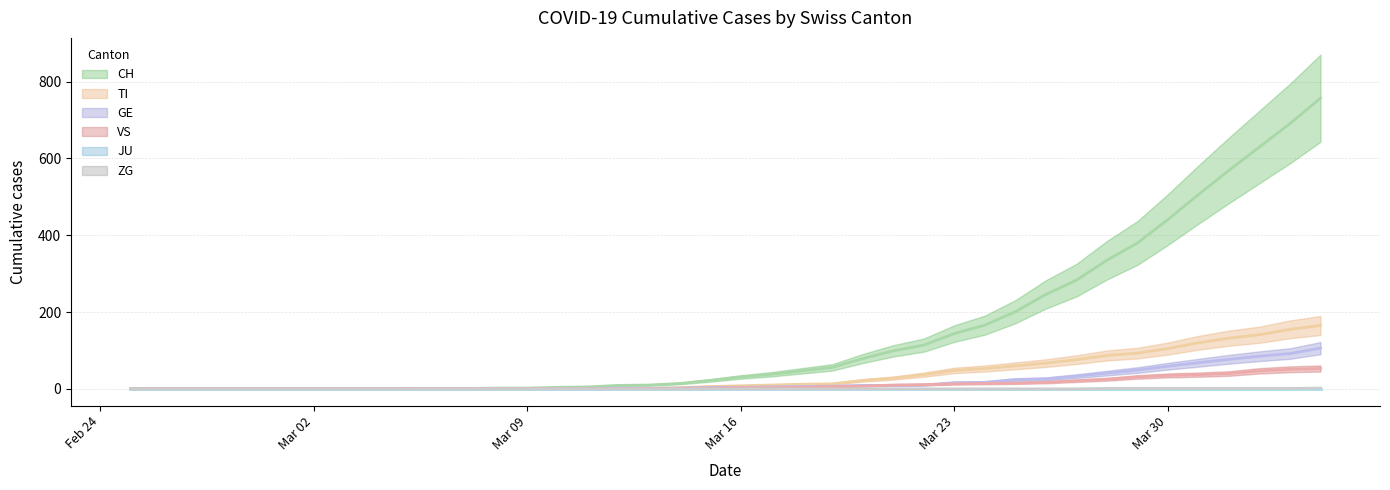

Is this an area chart (filled region under the line)?

No